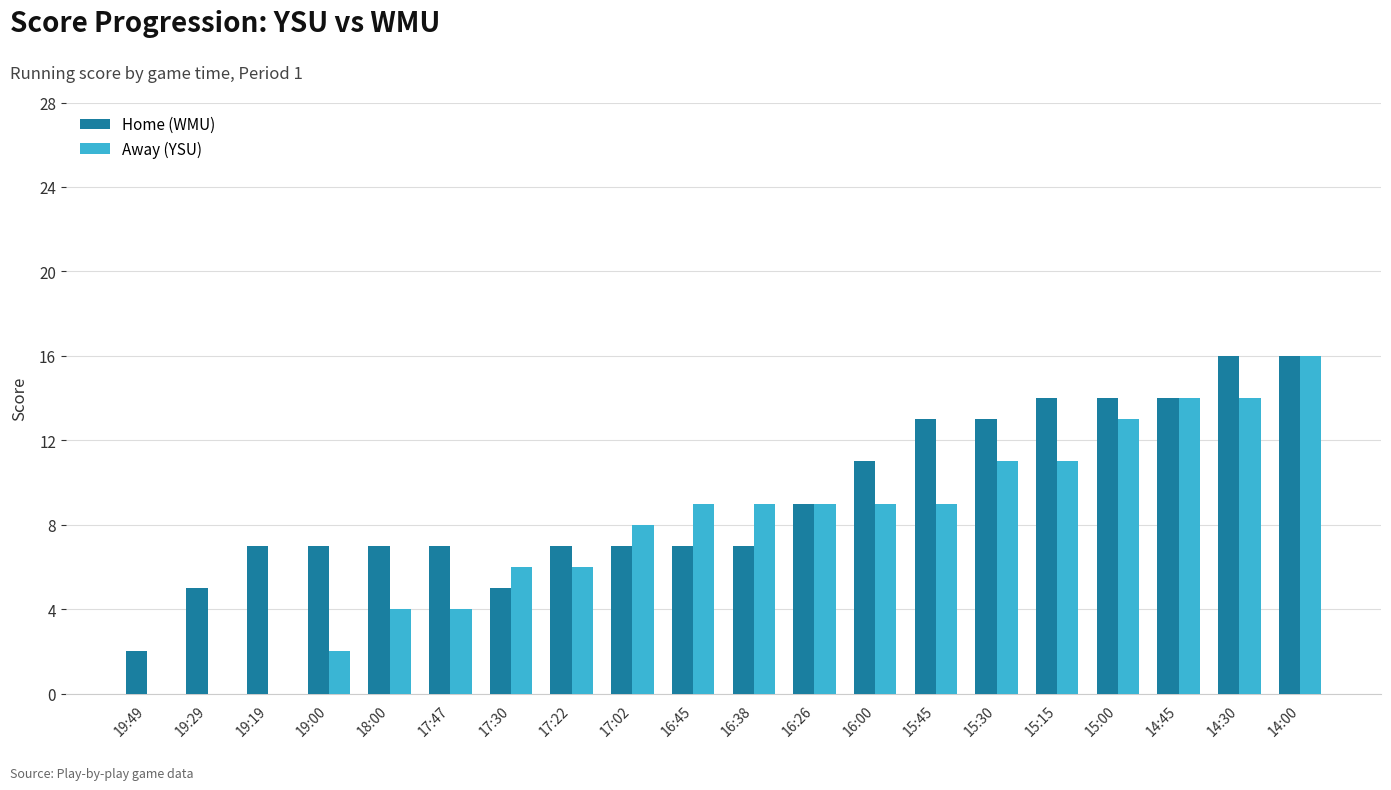

Reading left to right, list all the values displayed in this chart.

Home (WMU): 19:49=2	19:29=5	19:19=7	19:00=7	18:00=7	17:47=7	17:30=5	17:22=7	17:02=7	16:45=7	16:38=7	16:26=9	16:00=11	15:45=13	15:30=13	15:15=14	15:00=14	14:45=14	14:30=16	14:00=16
Away (YSU): 19:49=0	19:29=0	19:19=0	19:00=2	18:00=4	17:47=4	17:30=6	17:22=6	17:02=8	16:45=9	16:38=9	16:26=9	16:00=9	15:45=9	15:30=11	15:15=11	15:00=13	14:45=14	14:30=14	14:00=16